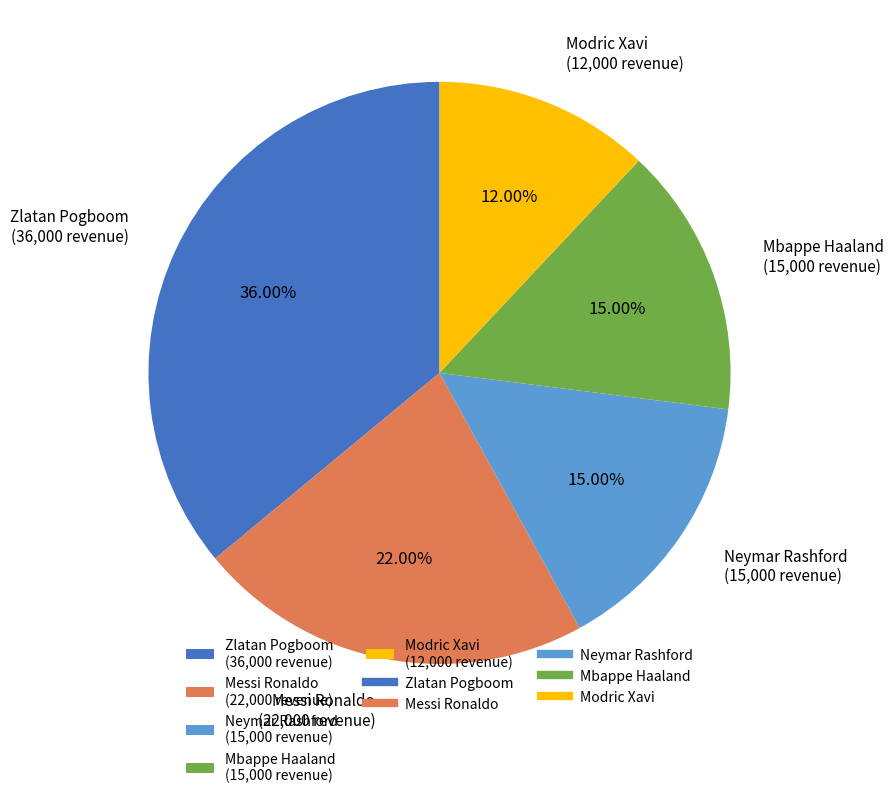

Is Modric Xavi the majority of the pie?

No